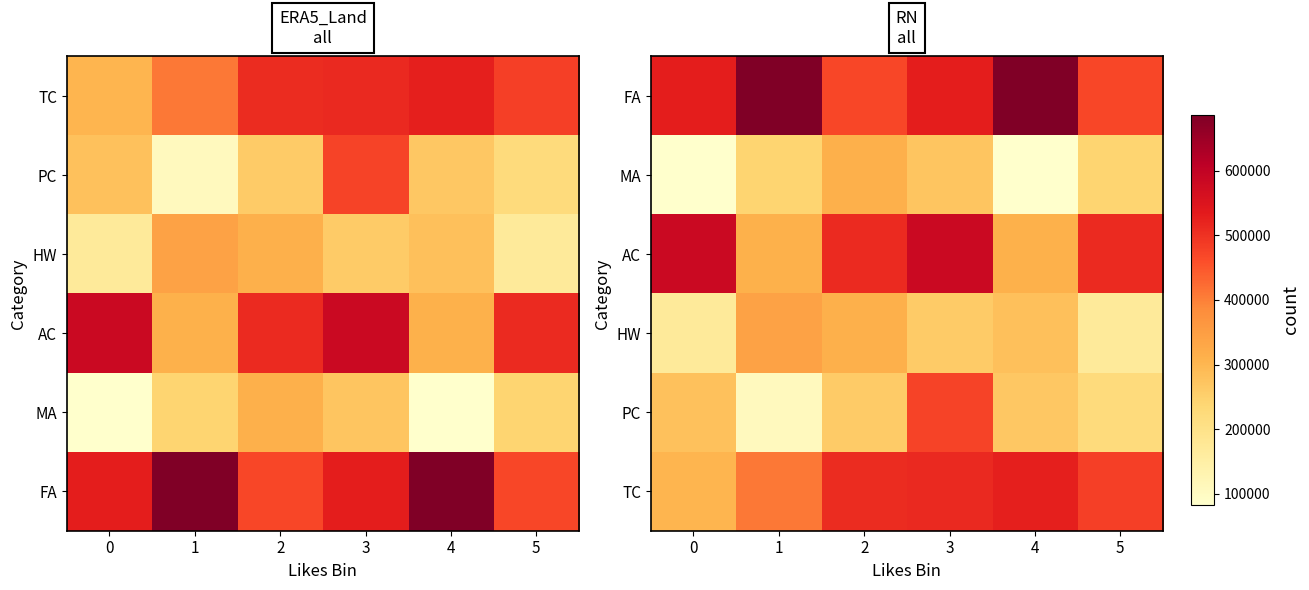

List the series in order of their peak value, lowest first.

MA, HW, PC, TC, AC, FA